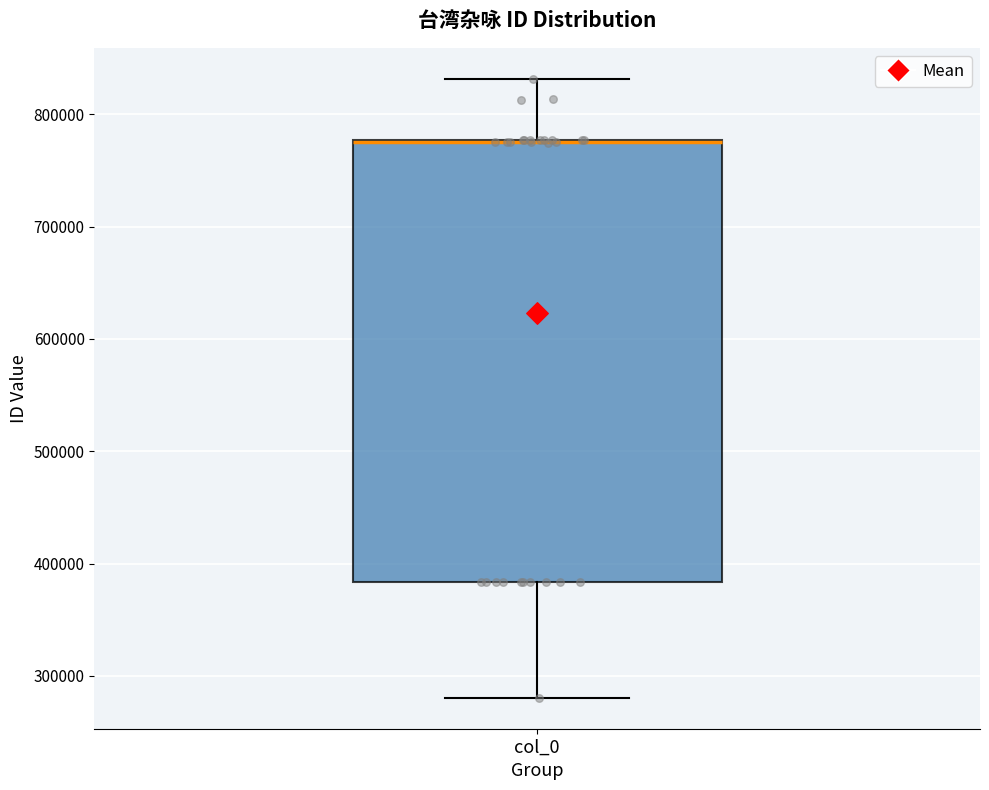

Read this box plot against the y-axis: the position of the median line, the range covered by the box, and the ends of both whiskers. The values are not printed on the chart, so give them approximately, as read against the axis.

median 780000 (drawn on the box's upper edge), box 380000 to 780000, whiskers 280000 to 830000